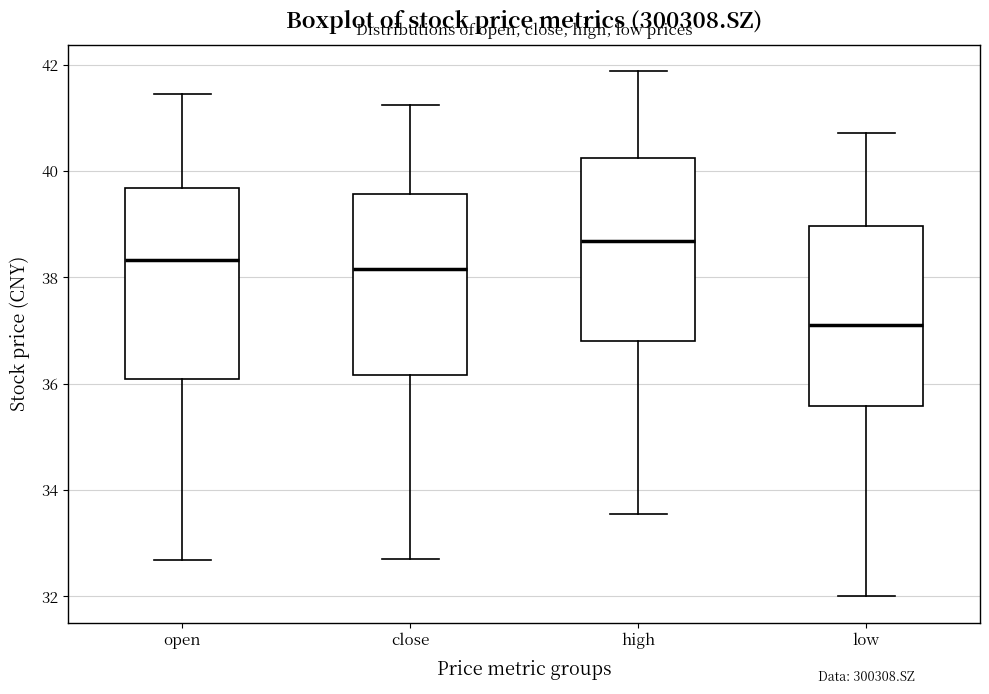

Where does the median line of the box for open sit on the y-axis? The values are not printed on the chart, so give them approximately, as read against the axis.

38.4